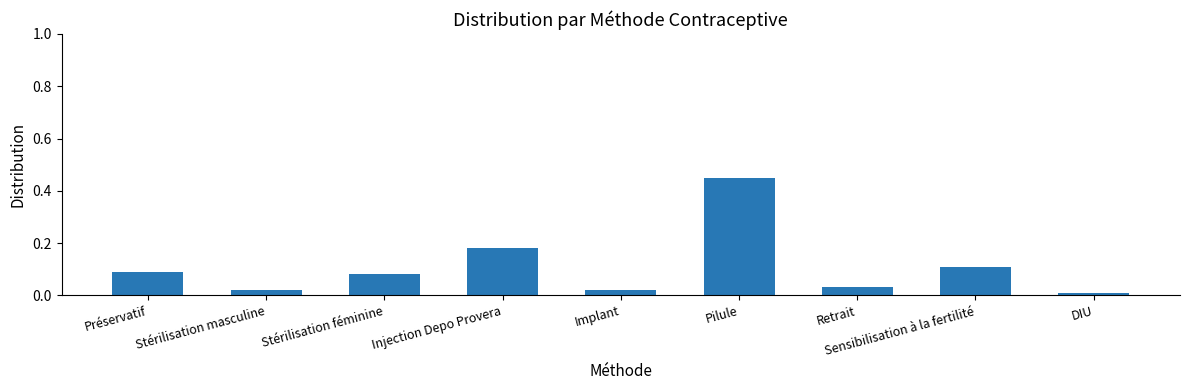

Between Sensibilisation à la fertilité and Stérilisation féminine, which is larger?

Sensibilisation à la fertilité